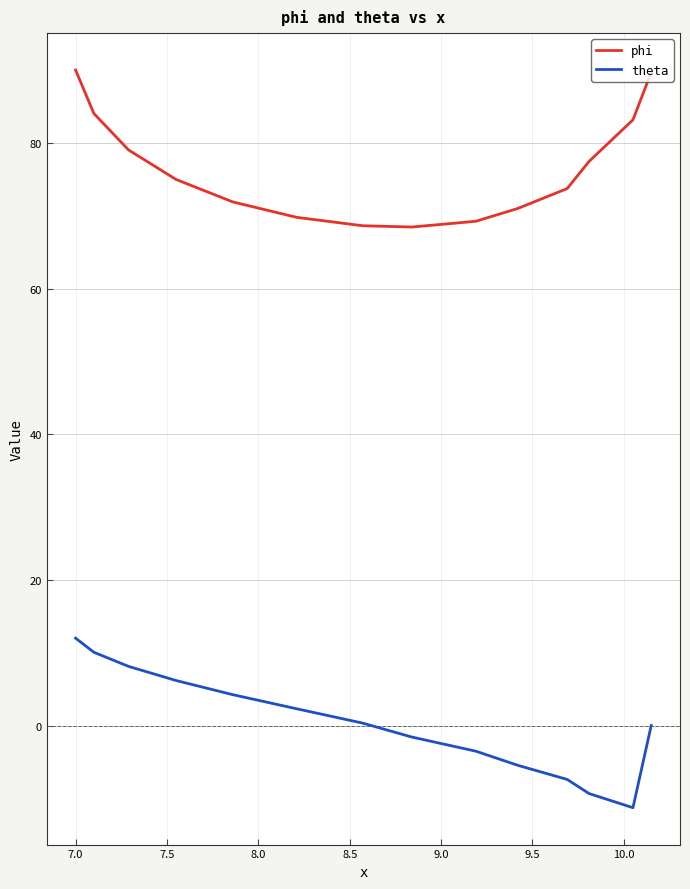

What is the minimum value shown in the chart?

-11.3